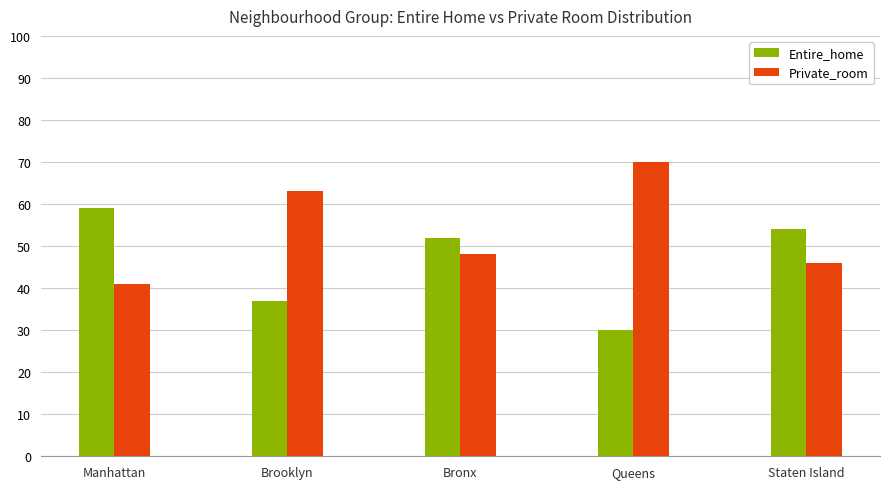

What is the spread (max minus min) of values at Manhattan?

18